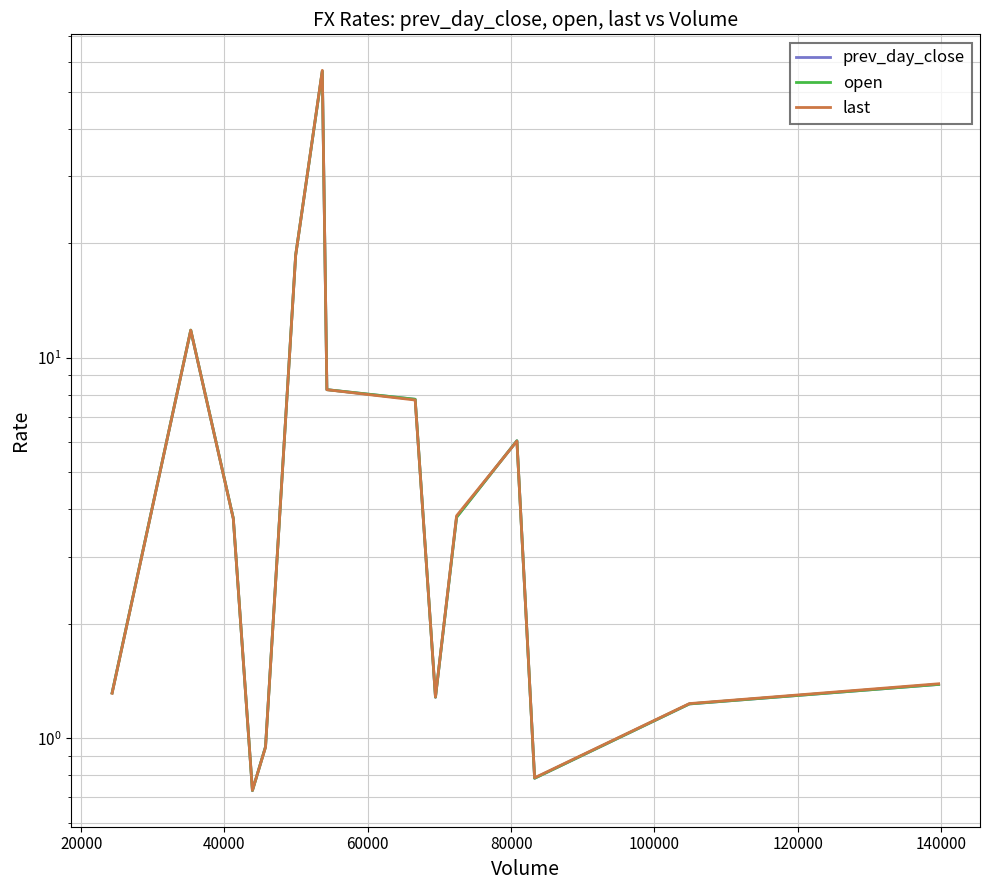

After their last crossing, which series has the higher values: open or last?

last